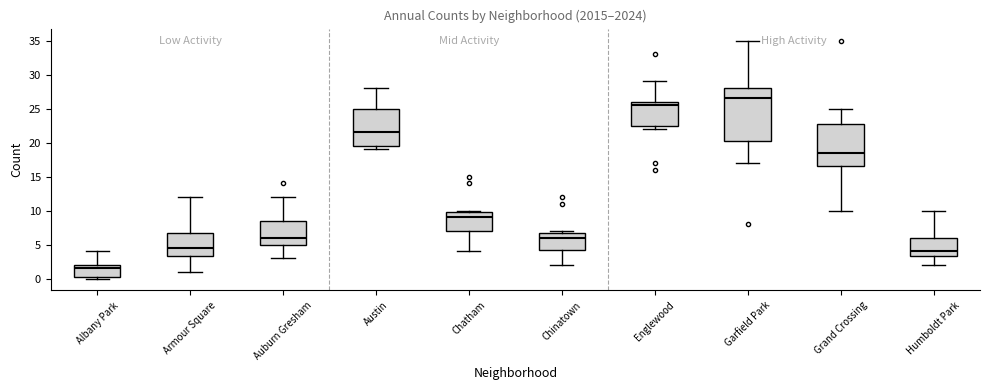

Reading left to right, read every box against the y-axis: the position of its median line, the range the box covers, and the ends of its whiskers. The values are not printed on the chart, so give them approximately, as read against the axis.

Albany Park: median 1.5, box 0.5 to 2.0, whiskers 0.0 to 4.0
Armour Square: median 4.5, box 3.5 to 7.0, whiskers 1.0 to 12.0
Auburn Gresham: median 6.0, box 5.0 to 8.5, whiskers 3.0 to 12.0
Austin: median 21.5, box 19.5 to 25.0, whiskers 19.0 to 28.0
Chatham: median 9.0, box 7.0 to 10.0, whiskers 4.0 to 10.0 (just above the box's upper edge)
Chinatown: median 6.0, box 4.5 to 7.0, whiskers 2.0 to 7.0 (just above the box's upper edge)
Englewood: median 25.5, box 22.5 to 26.0, whiskers 22.0 to 29.0
Garfield Park: median 26.5, box 20.5 to 28.0, whiskers 17.0 to 35.0
Grand Crossing: median 18.5, box 16.5 to 23.0, whiskers 10.0 to 25.0
Humboldt Park: median 4.0, box 3.5 to 6.0, whiskers 2.0 to 10.0